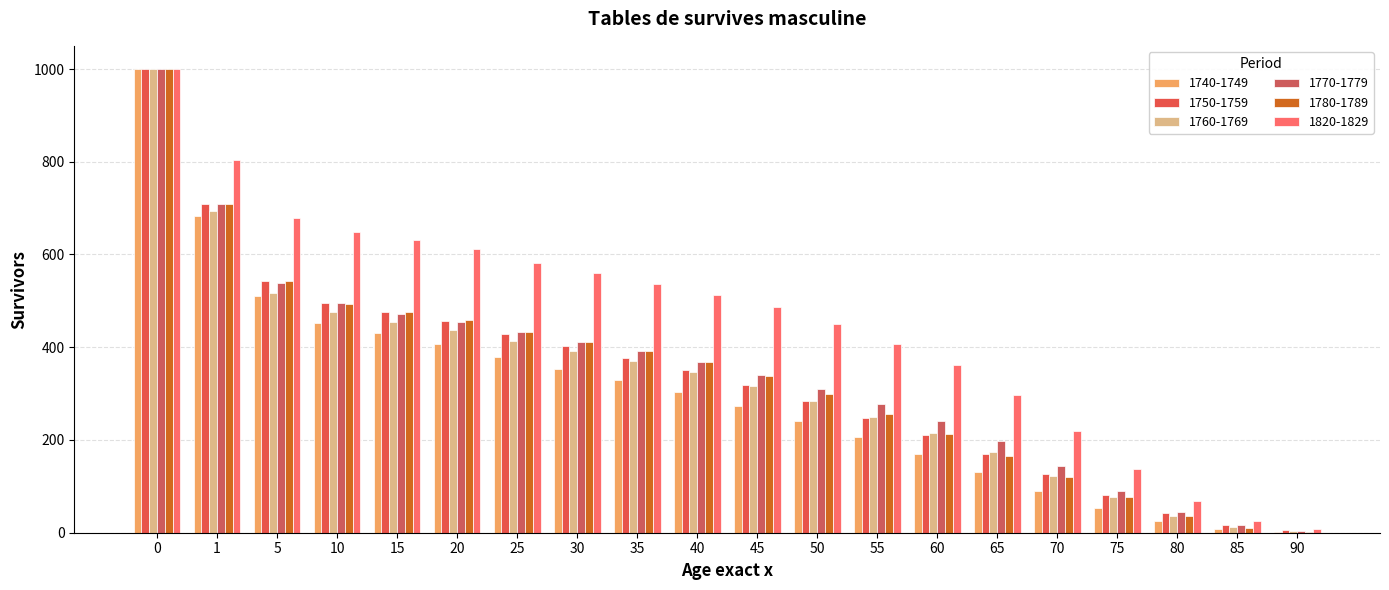

Which series has the largest total across all categories?

1820-1829